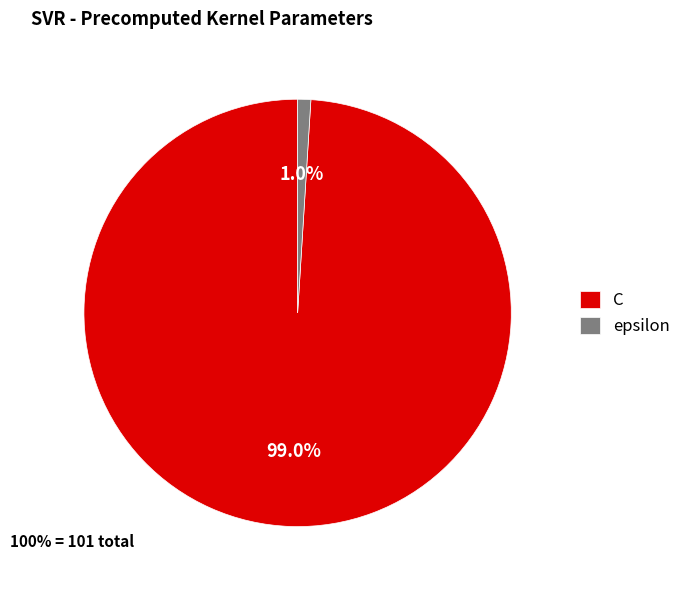

Rank the categories by value from lowest to highest.

epsilon, C